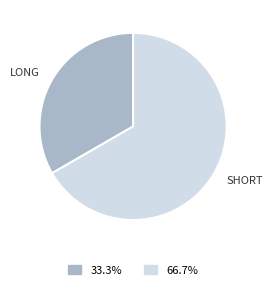

Is there a majority slice in this chart?

Yes